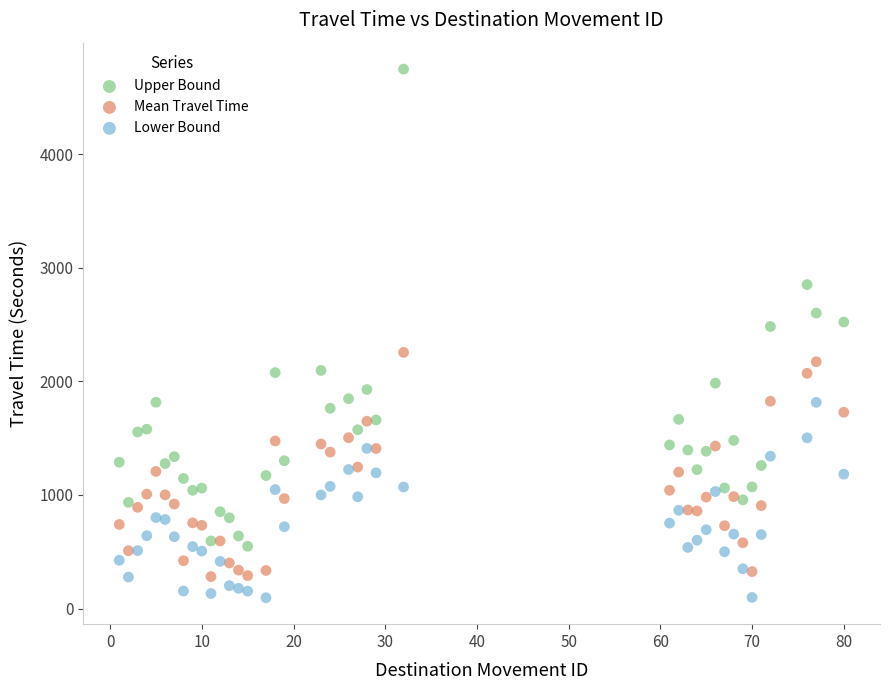

Which series reaches the maximum Y coordinate?

Upper Bound